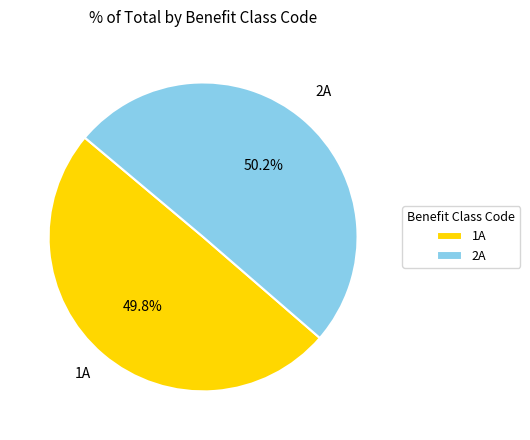

The 1A slice represents 57% of the pie. True or false?

False